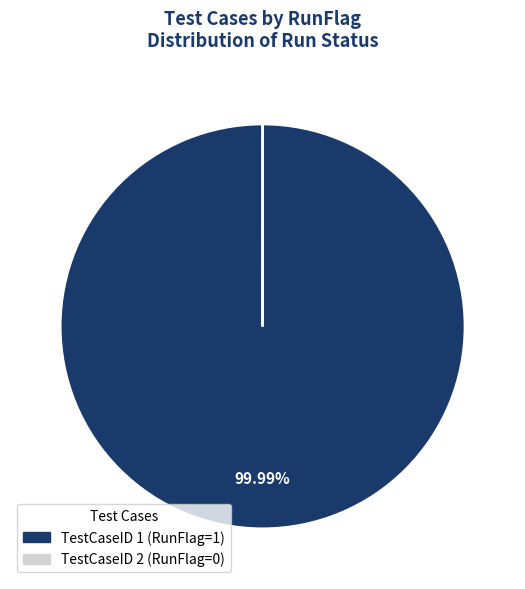

Does any single category account for the majority?

Yes